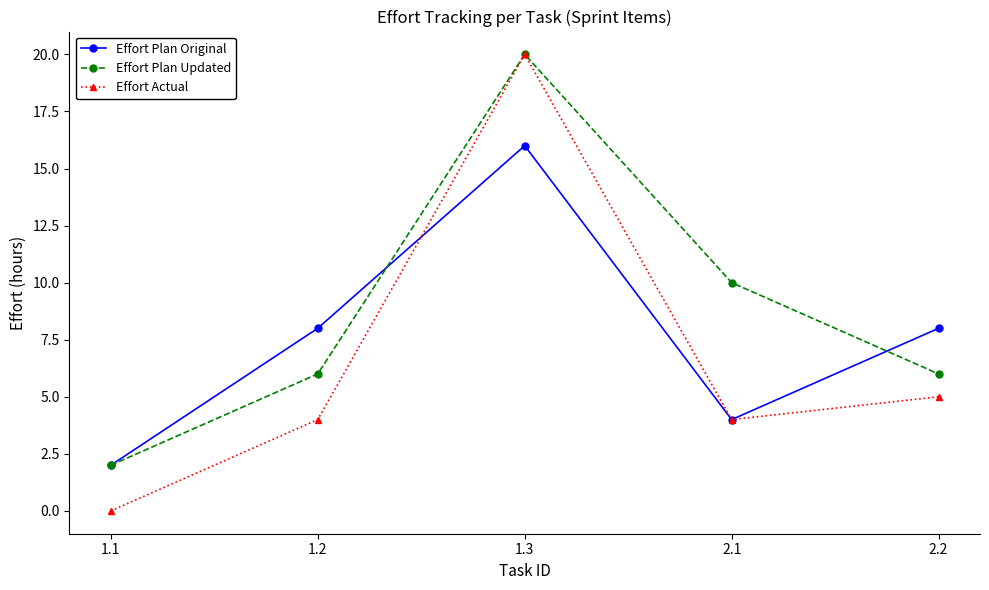

Rank the series at 2.2 from highest to lowest value.

Effort Plan Original, Effort Plan Updated, Effort Actual